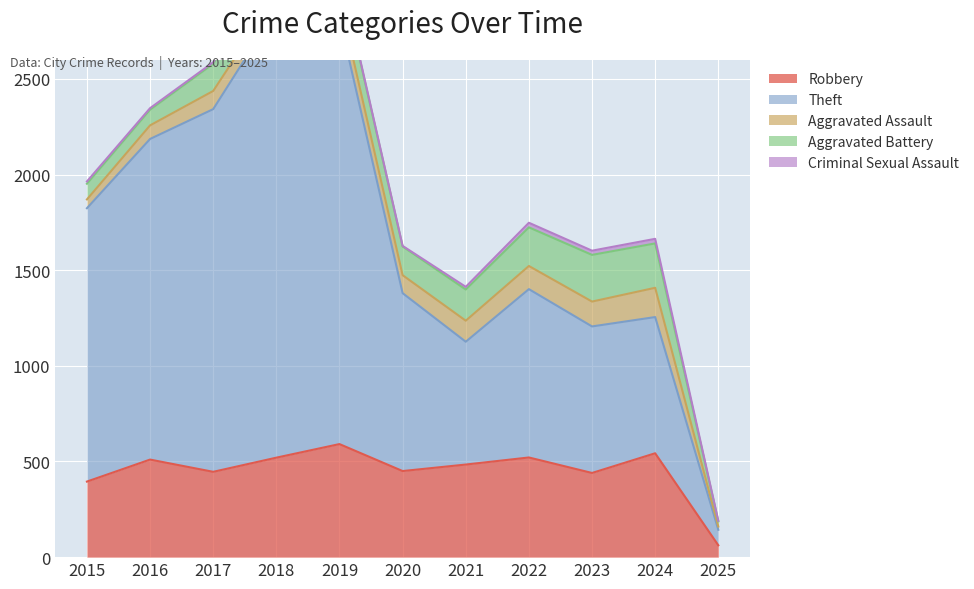

Rank the series by their maximum value, from highest to lowest.

Theft, Robbery, Aggravated Battery, Aggravated Assault, Criminal Sexual Assault